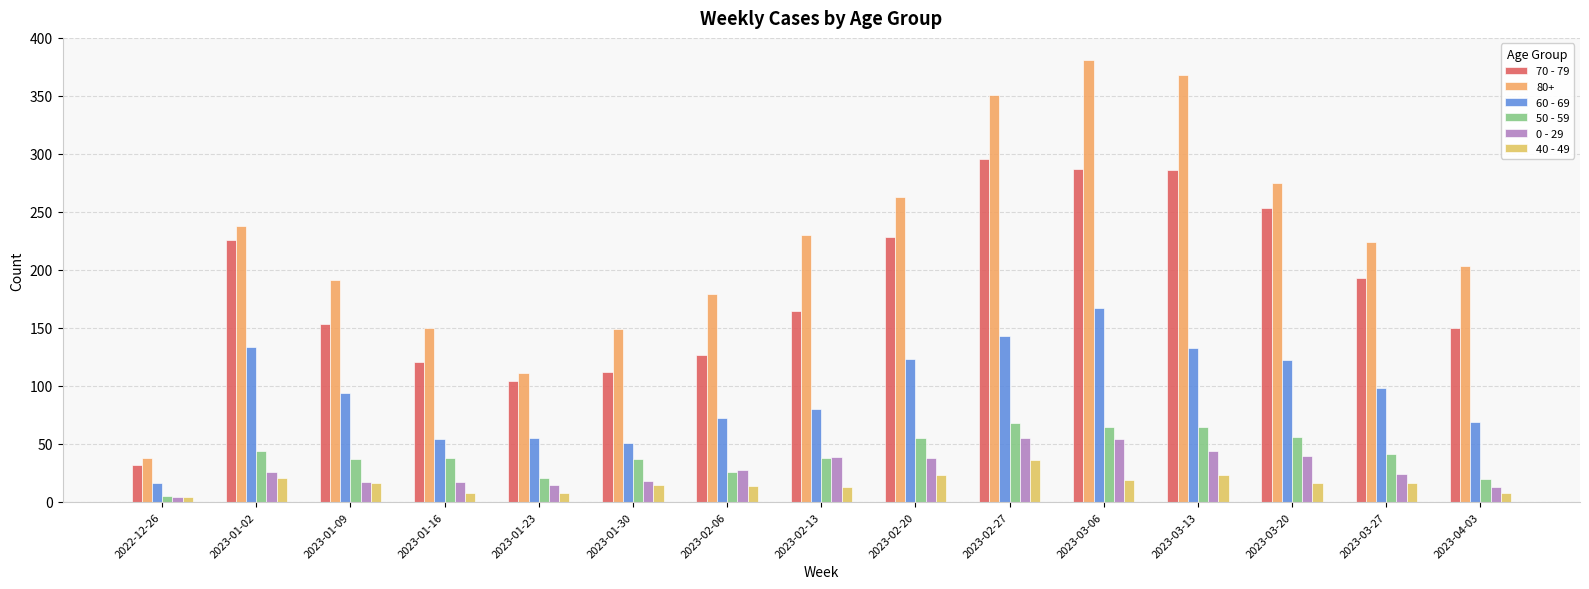

What is the difference between the highest and lowest values at 2023-04-03?

195